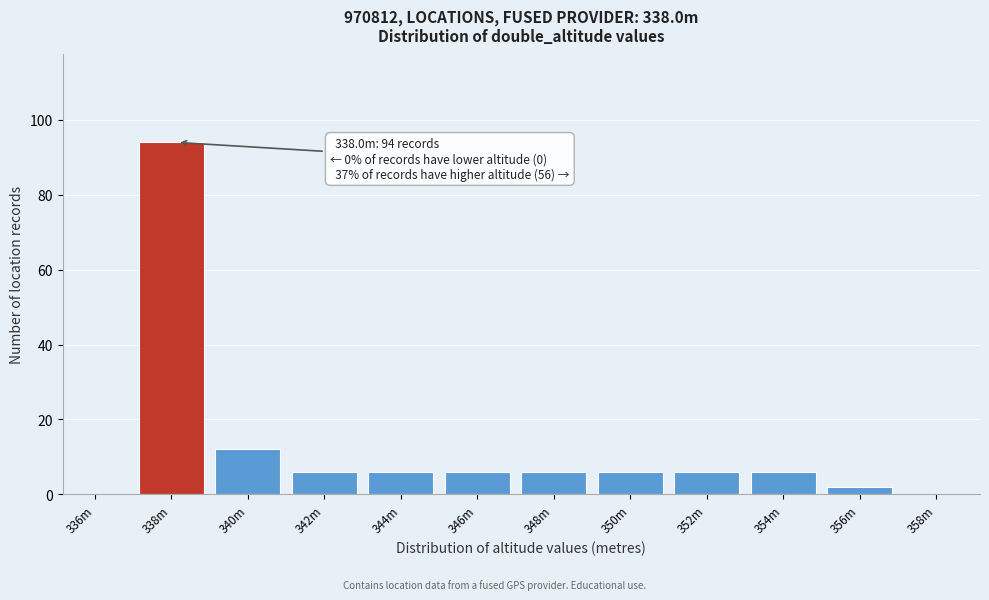

Reading right to left, what are all the values shown in this chart?

358m=0	356m=2	354m=6	352m=6	350m=6	348m=6	346m=6	344m=6	342m=6	340m=12	338m=94	336m=0